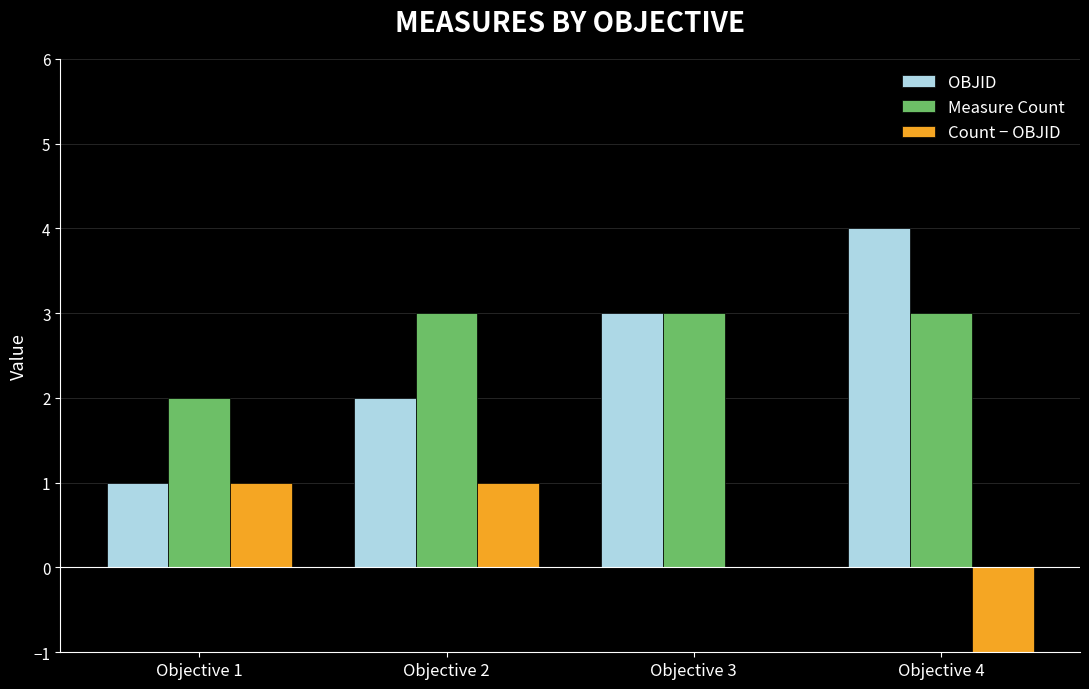

The OBJID series shows 1 at Objective 3. True or false?

False